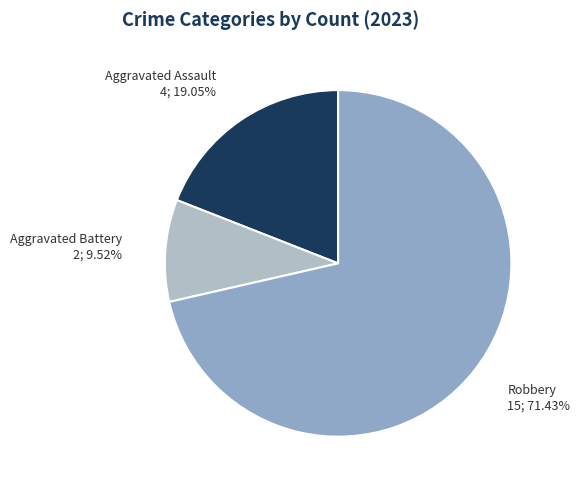

What is the majority slice?

Robbery